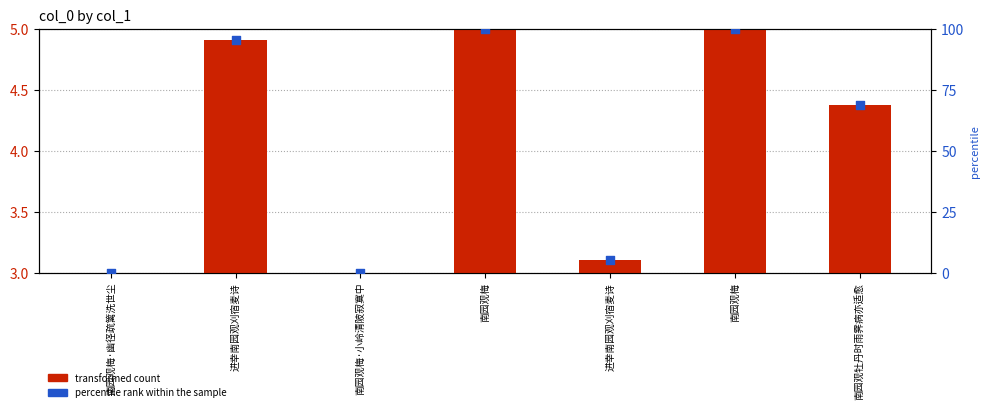

At which category is the sum across all series the highest?

南园观梅